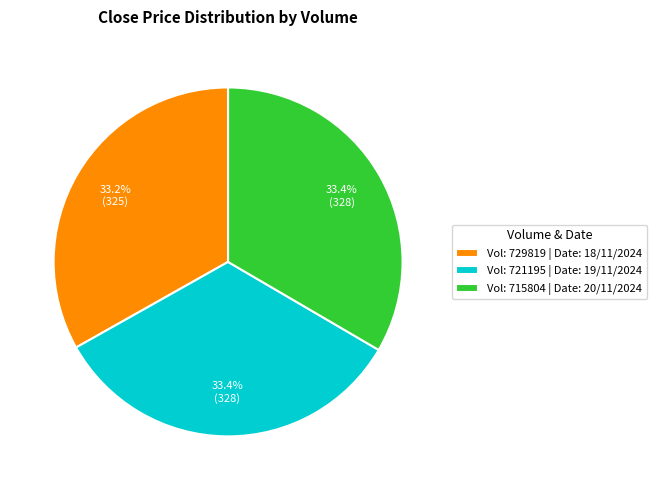

Does any single category account for the majority?

No